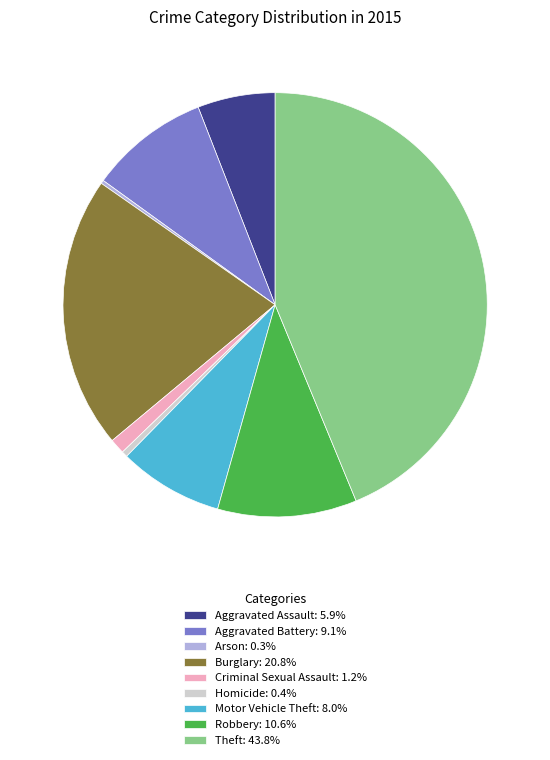

Is there any slice that represents more than half of the pie?

No